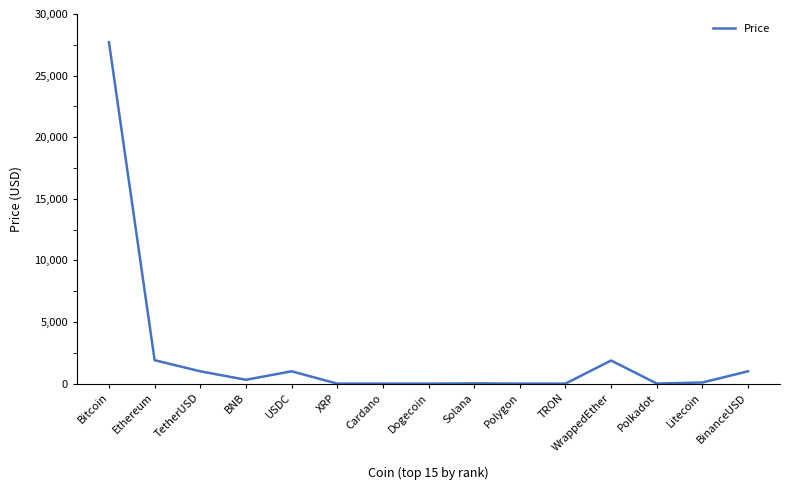

What is the change in value from BNB to Polygon?

-311.2